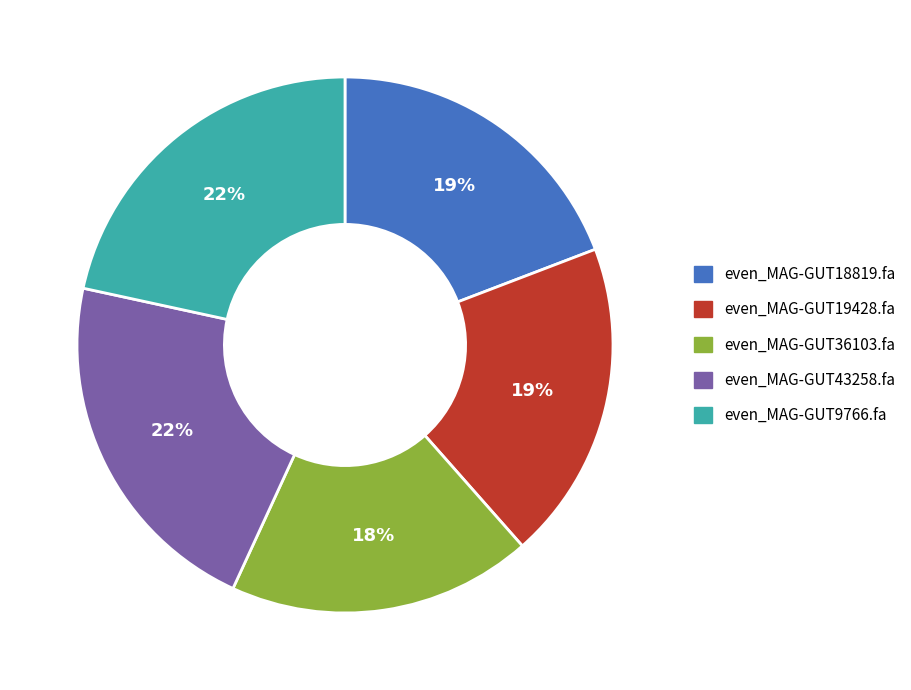

To the nearest percent, what is the combined percentage of even_MAG-GUT19428.fa and even_MAG-GUT43258.fa?

41%